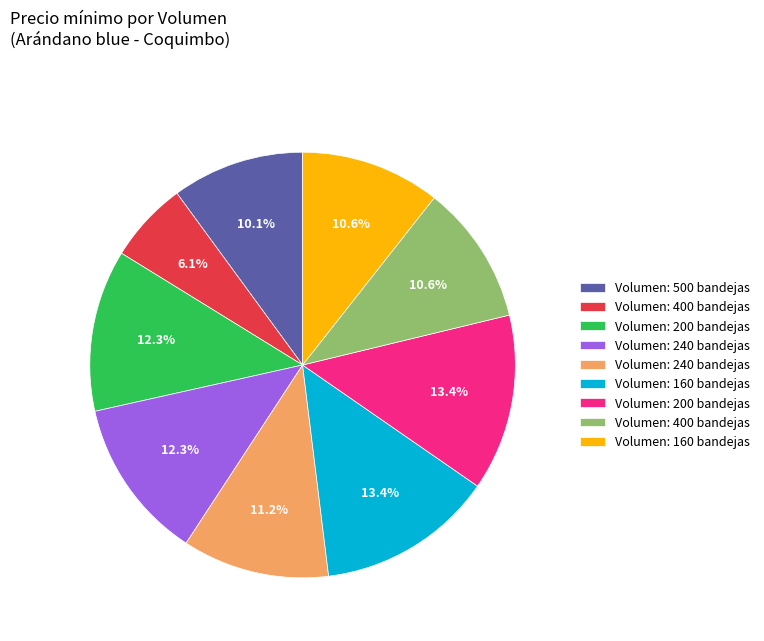

Is there any slice that represents more than half of the pie?

No